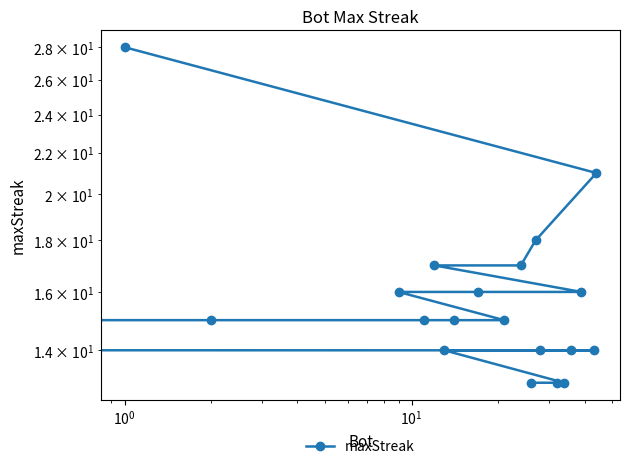

How many categories are shown in the chart?

20